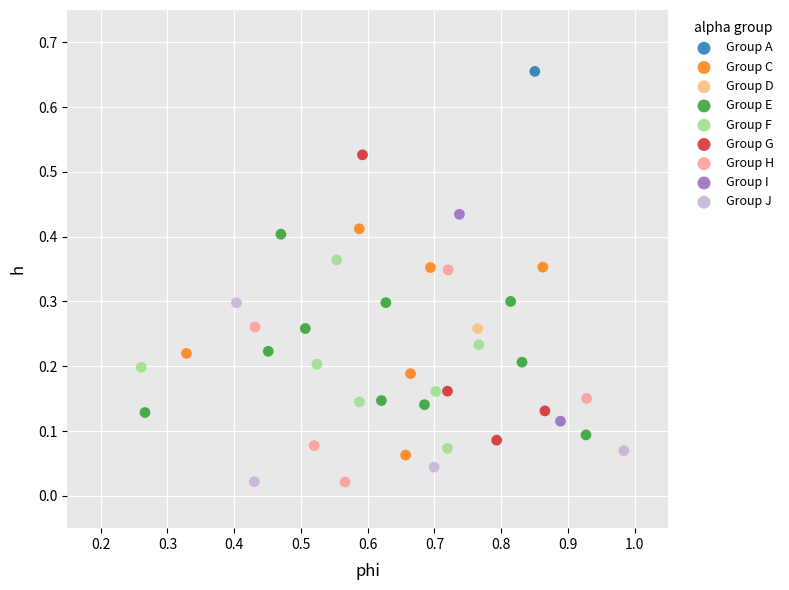

What are all the series names shown in the legend?

Group A, Group C, Group D, Group E, Group F, Group G, Group H, Group I, Group J